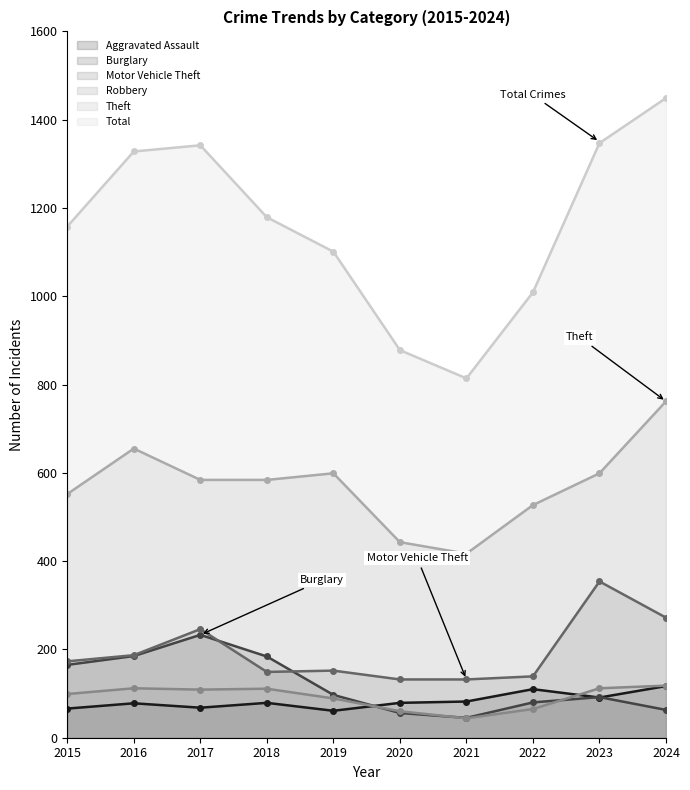

At which label is Total closest to 1131?

2015